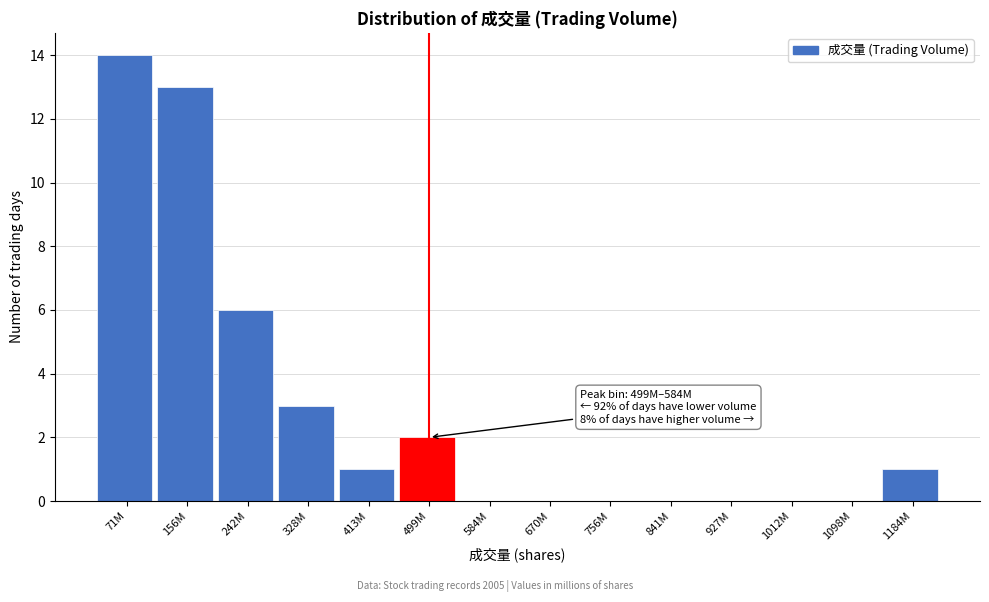

Reading right to left, extract all data points from this chart.

1184M=1	1098M=0	1012M=0	927M=0	841M=0	756M=0	670M=0	584M=0	499M=2	413M=1	328M=3	242M=6	156M=13	71M=14